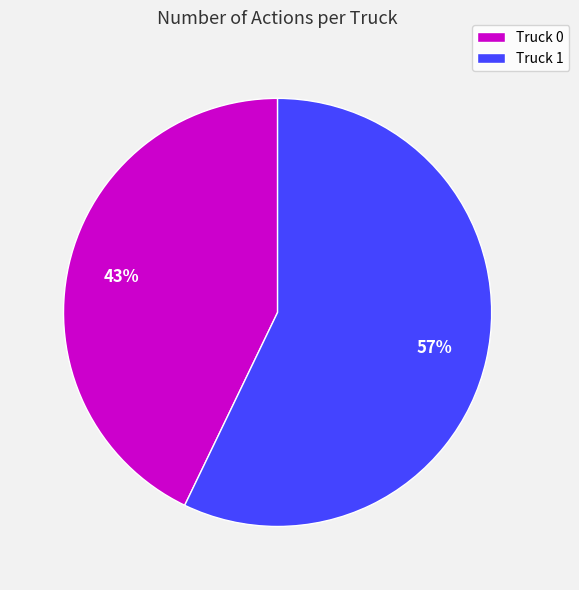

What is the ratio of the value at Truck 1 to the value at Truck 0?

1.3